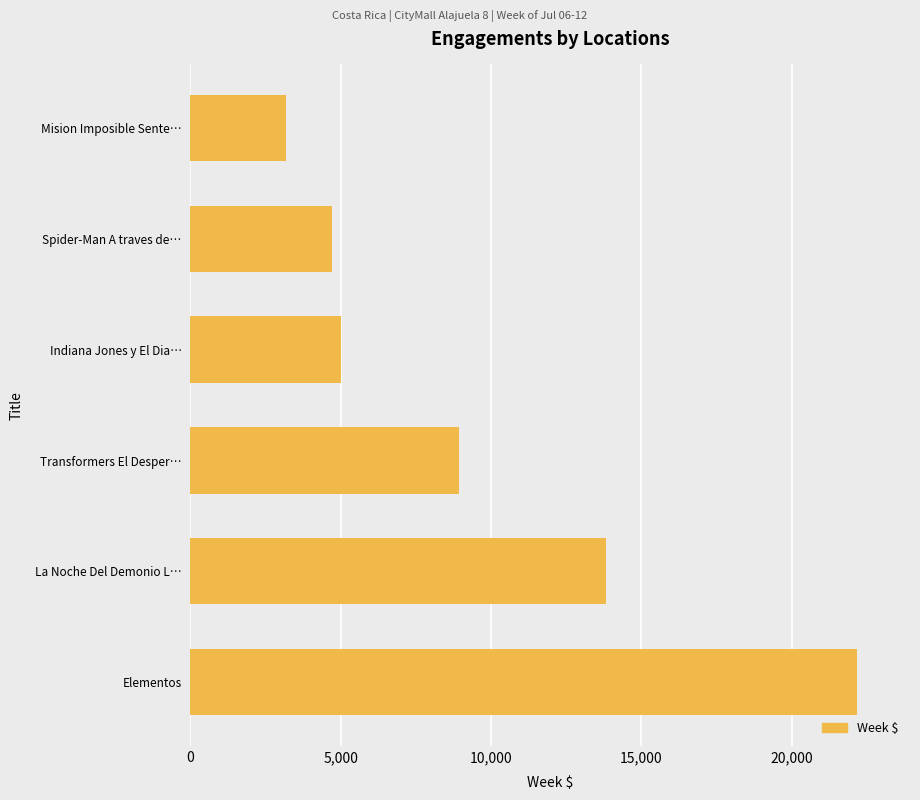

The value at Indiana Jones y El Dia… is 4998.0. True or false?

True